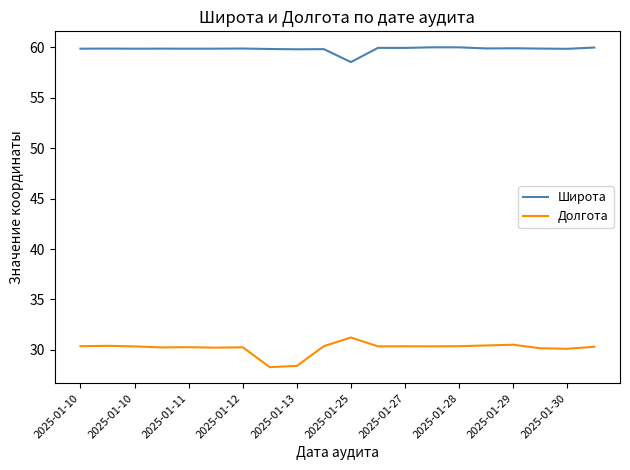

Which series has the widest spread of values?

Долгота